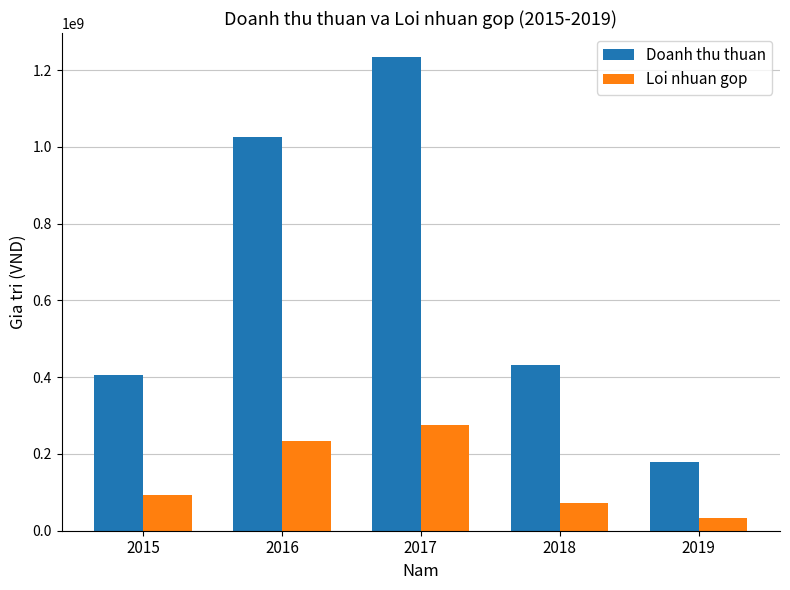

What are all the series names shown in the legend?

Doanh thu thuan, Loi nhuan gop